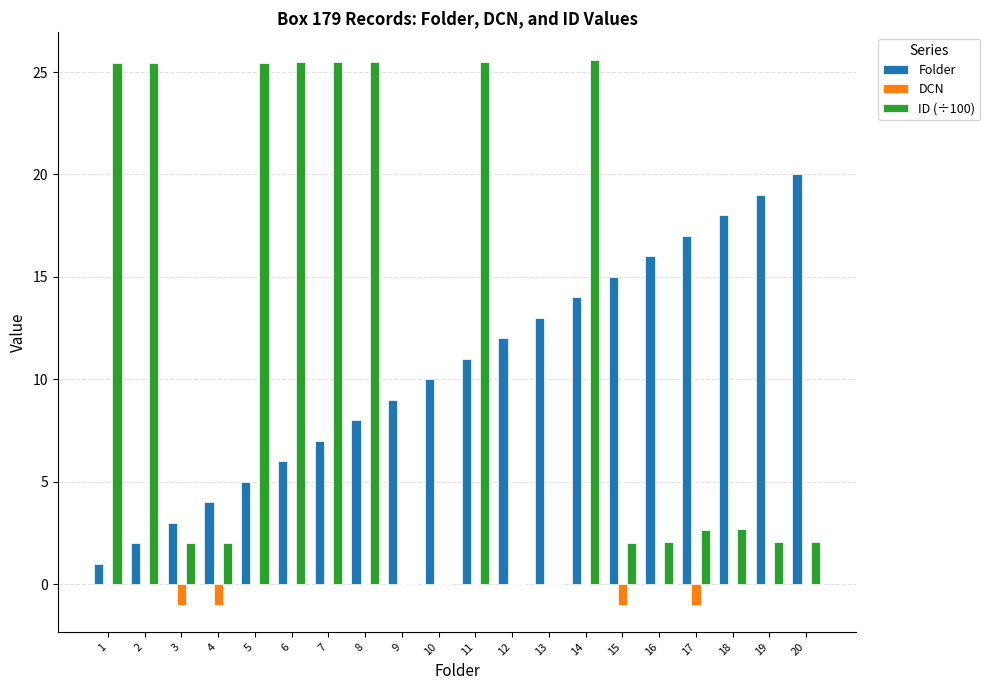

What is the total value across all series at 4?

5.0